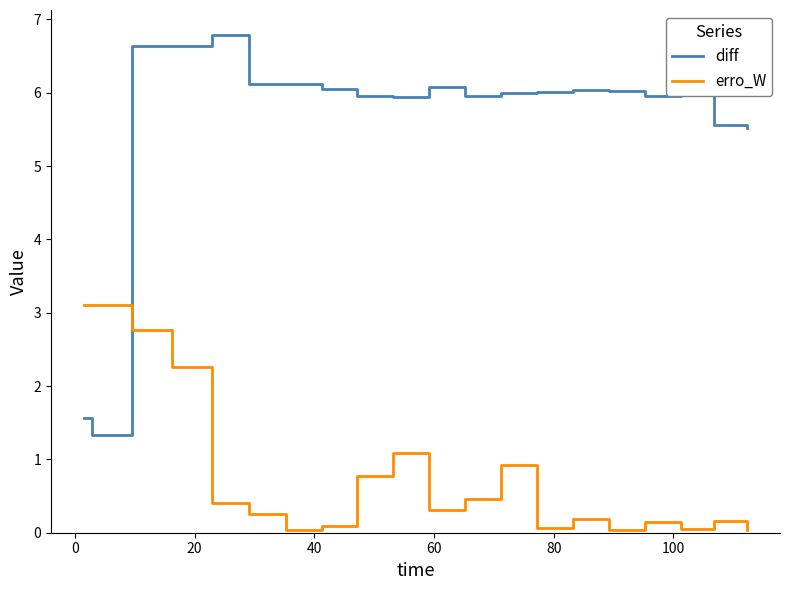

What is the lowest value of the diff series?

1.3